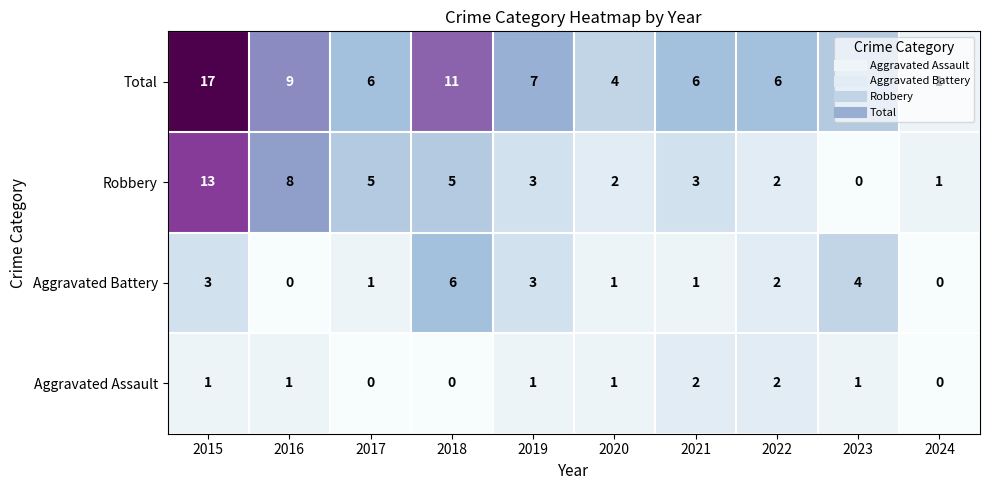

Where does the Robbery series first go above 3?

2015